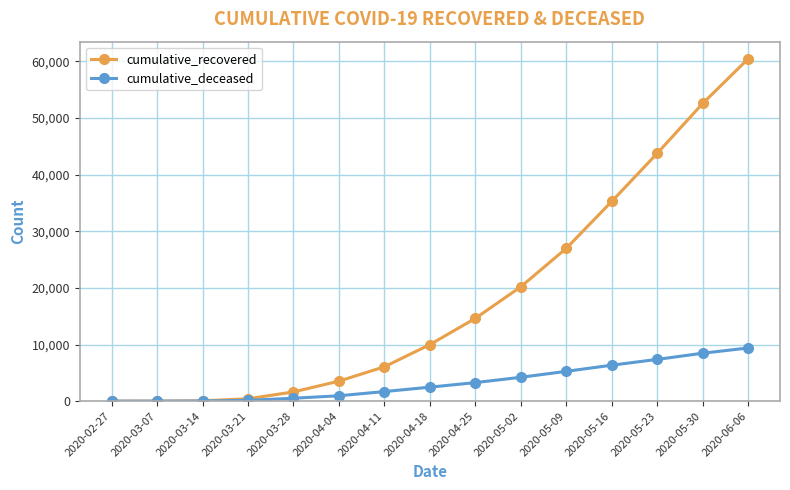

Between 2020-02-27 and 2020-05-16, which series saw the biggest shift?

cumulative_recovered